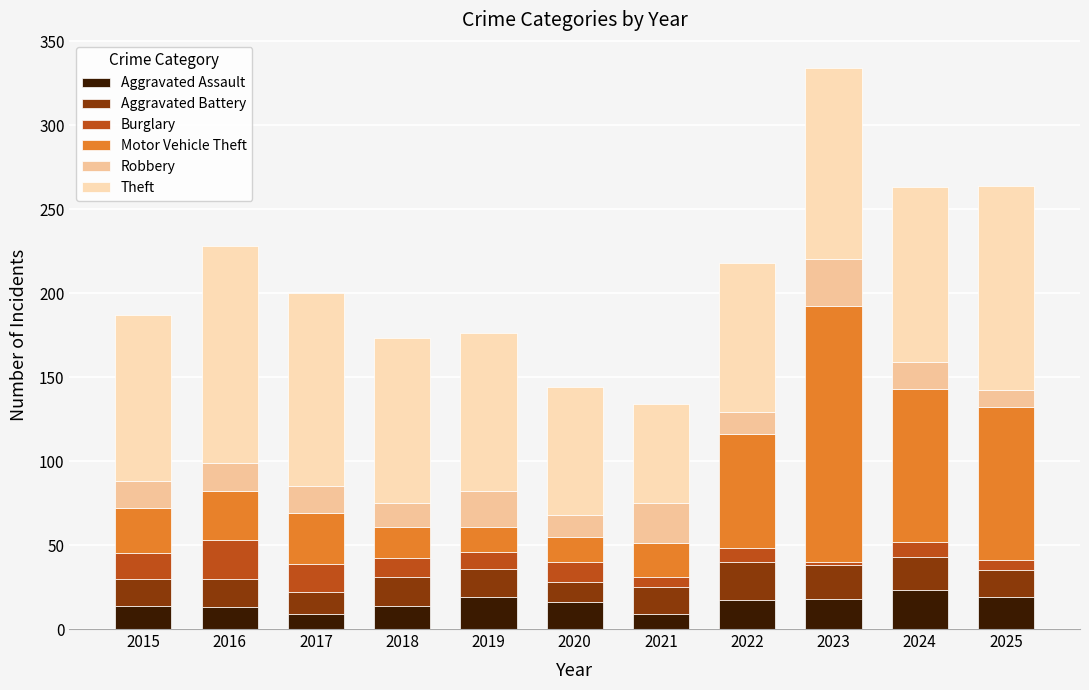

Which series has the widest spread of values?

Motor Vehicle Theft